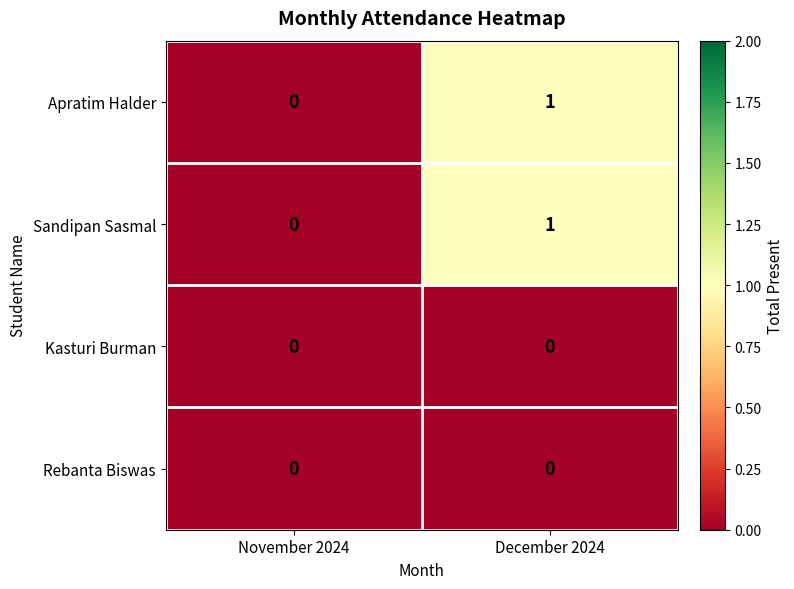

Which category has the highest value in the Apratim Halder series?

December 2024